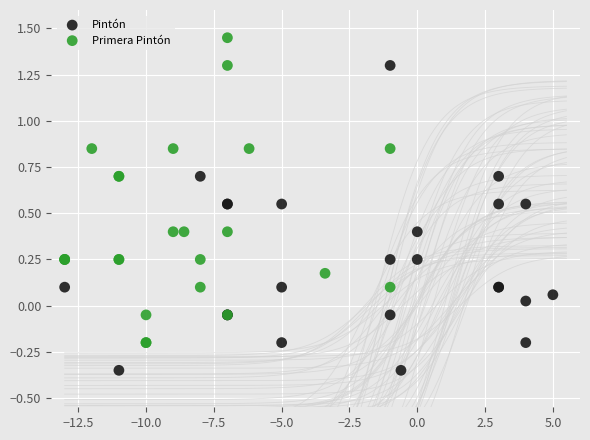

Which series reaches the maximum Y coordinate?

Primera Pintón